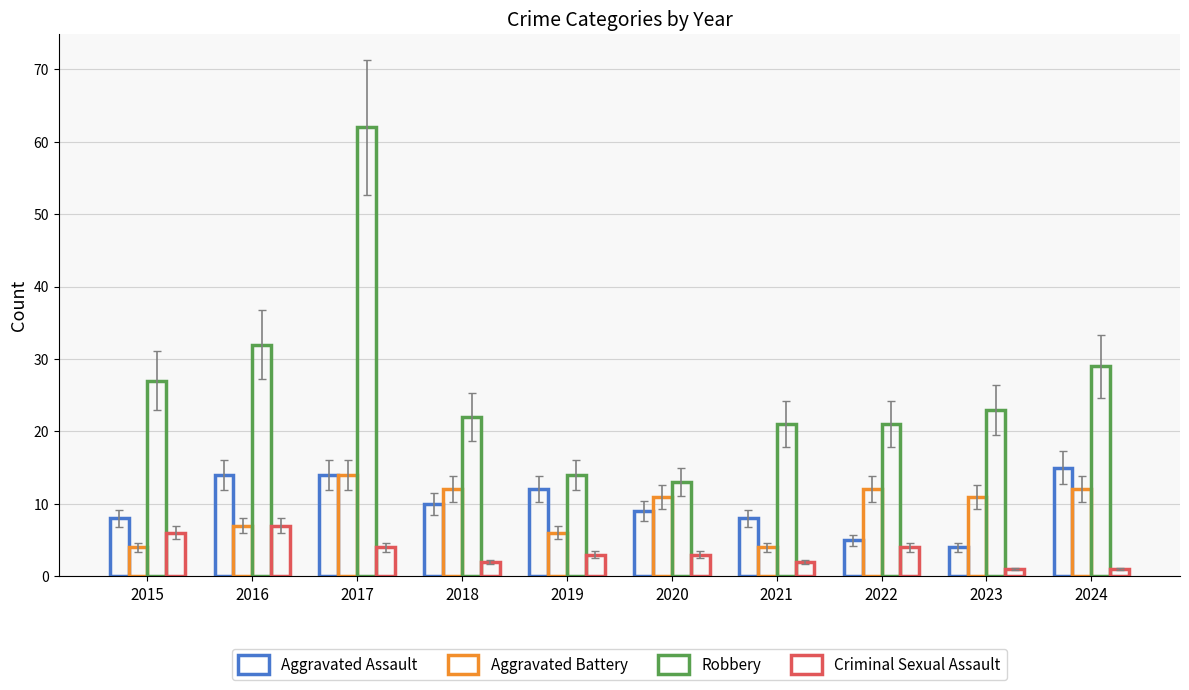

List the labels in order of Criminal Sexual Assault value, smallest first.

2023, 2024, 2018, 2021, 2019, 2020, 2017, 2022, 2015, 2016